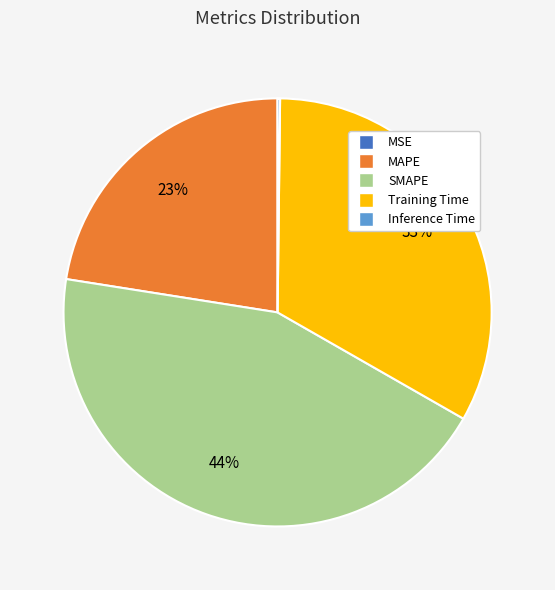

To the nearest percent, what portion does SMAPE represent?

44%